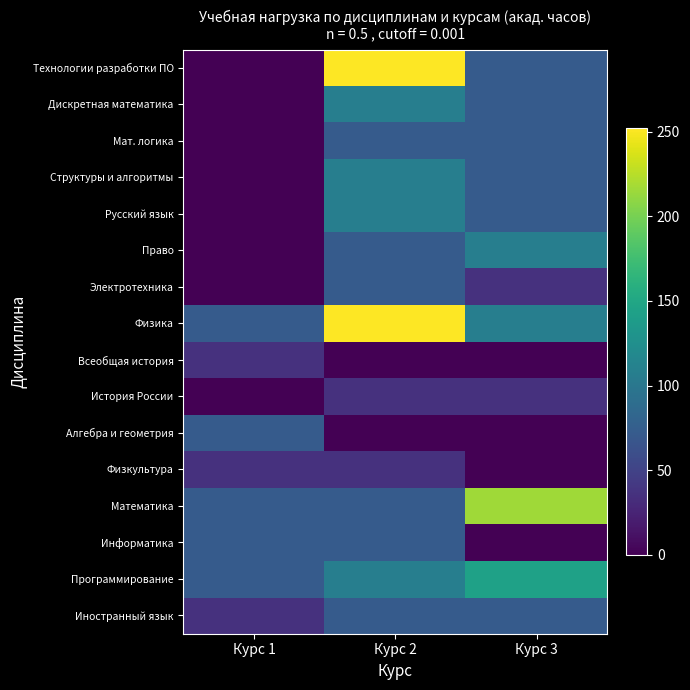

Which label corresponds to the smallest value in the chart?

Курс 3